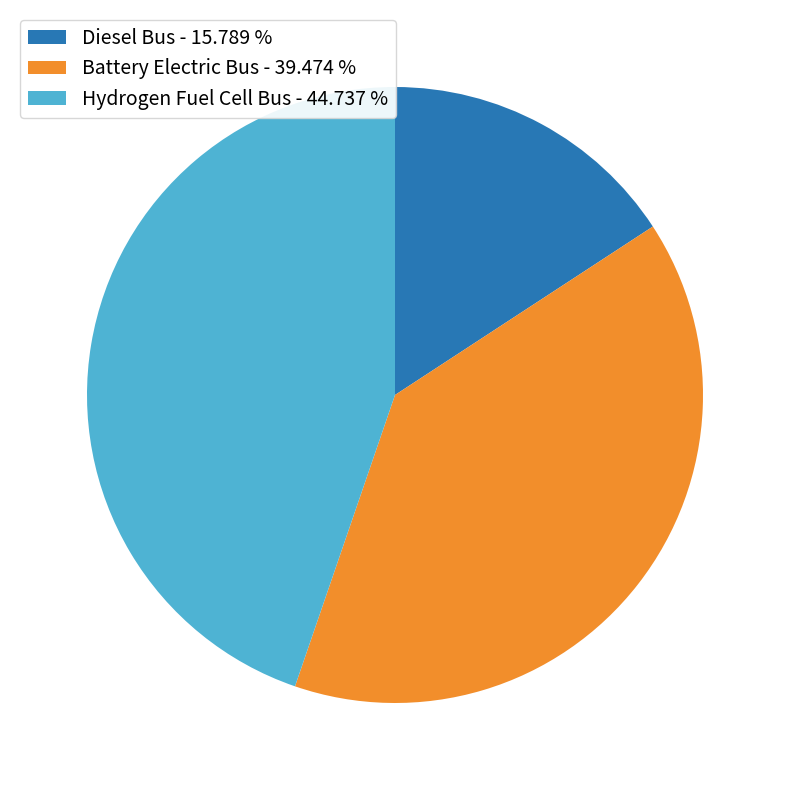

Which category has the biggest portion of the pie?

Hydrogen Fuel Cell Bus